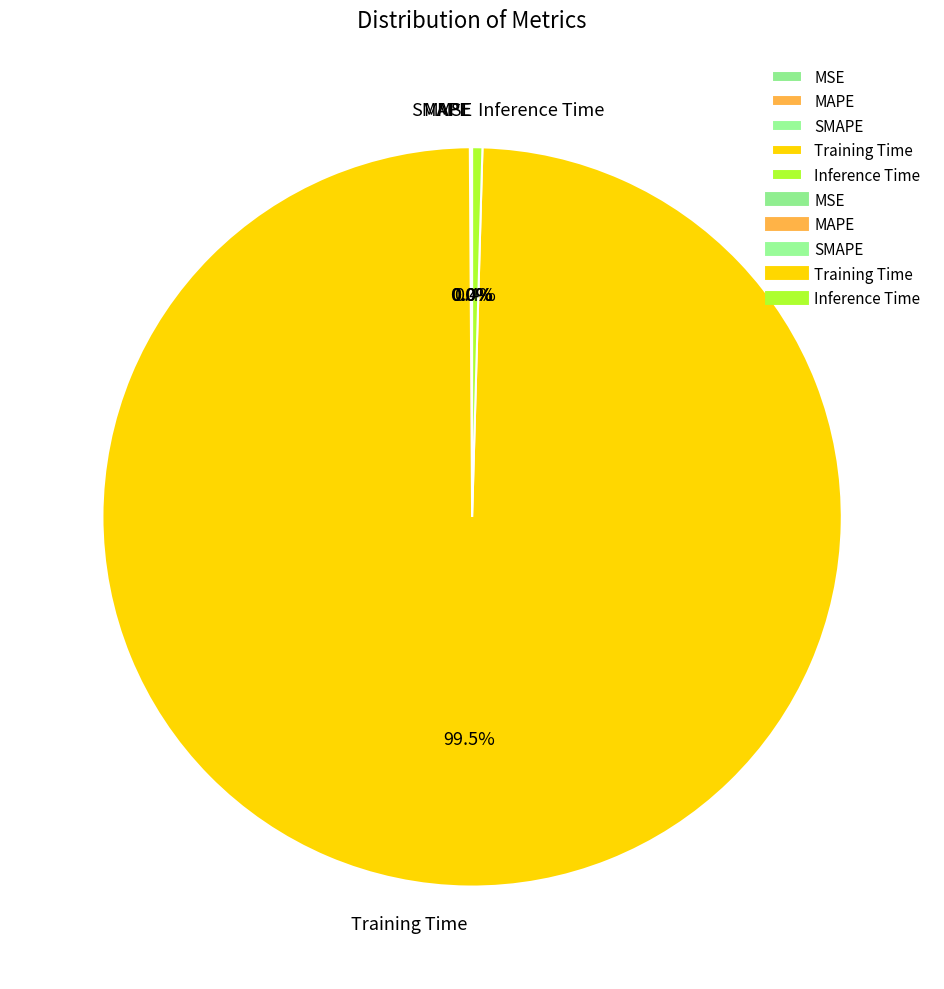

What is the largest slice in the pie chart?

Training Time